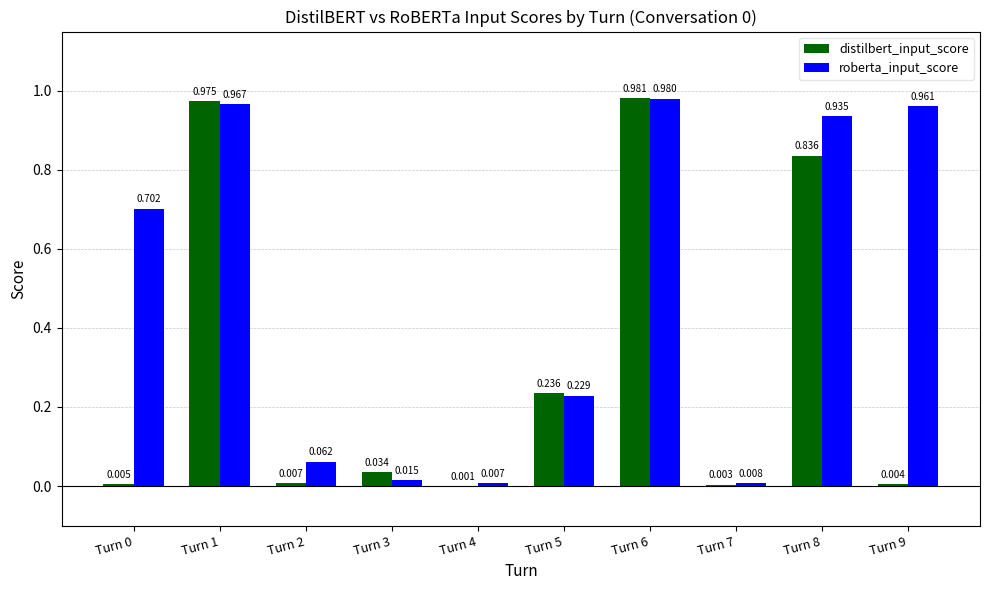

Which category has the highest value across all series?

Turn 6